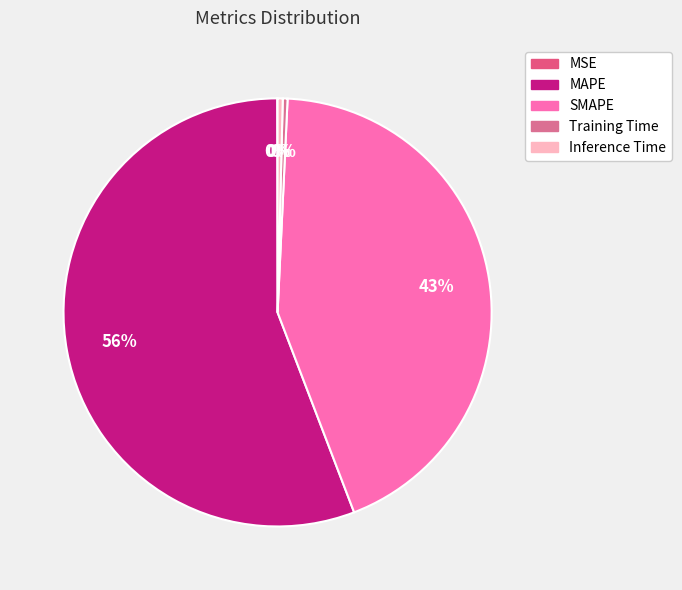

Is the sum of MAPE and MSE greater than half?

Yes